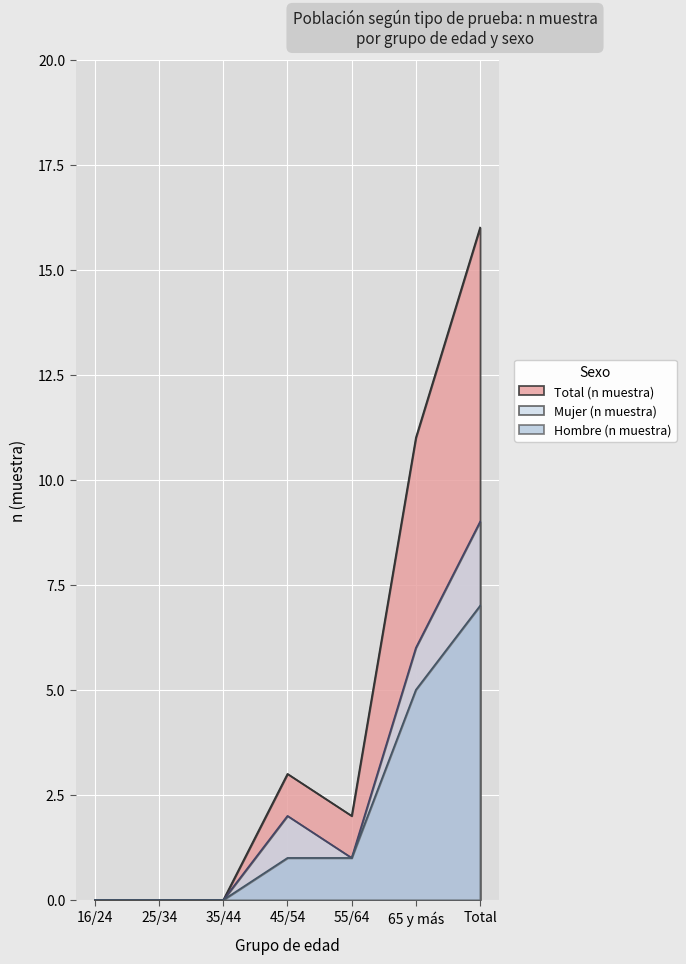

How many values in Total (n muestra) are above zero?

4